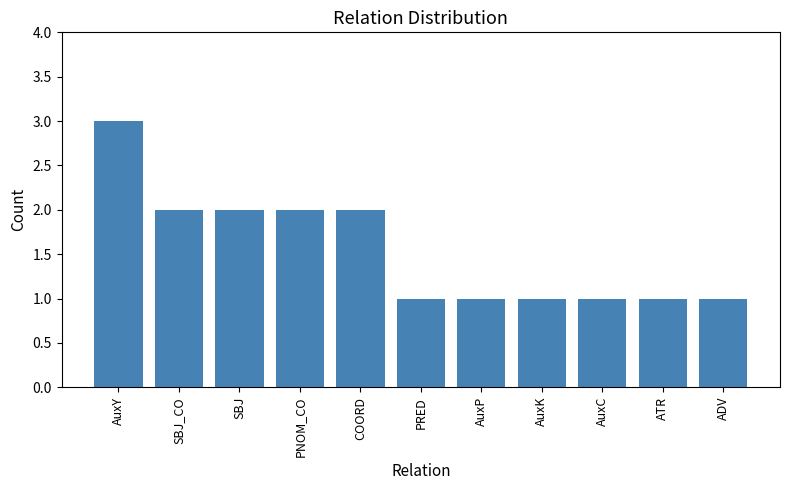

The chart shows a value of 3 at SBJ_CO. True or false?

False